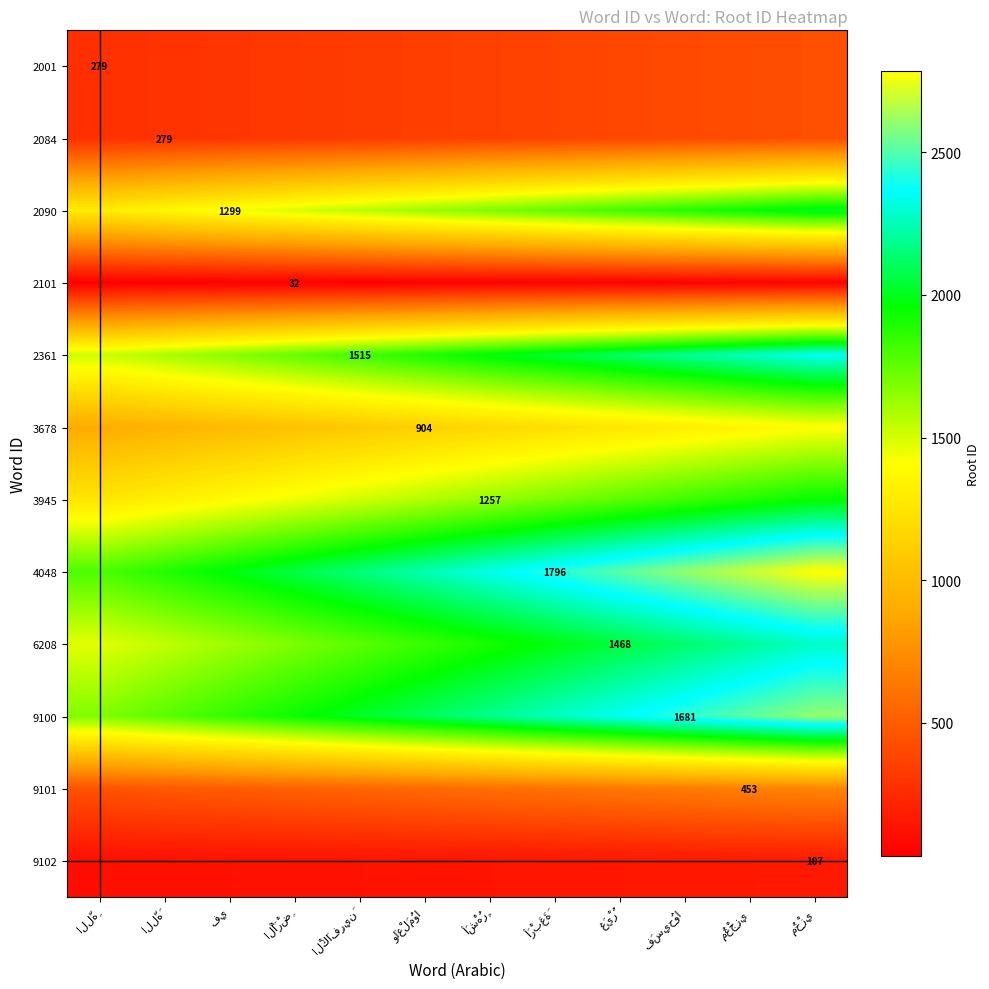

True or false: 9100 has a value of 3154.7 at الْكَافِرِينَ.

False